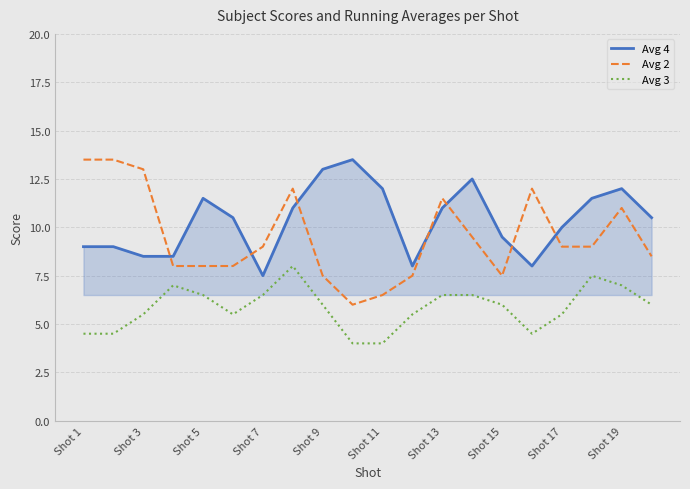

True or false: Avg 2 and Avg 4 cross at least once.

True